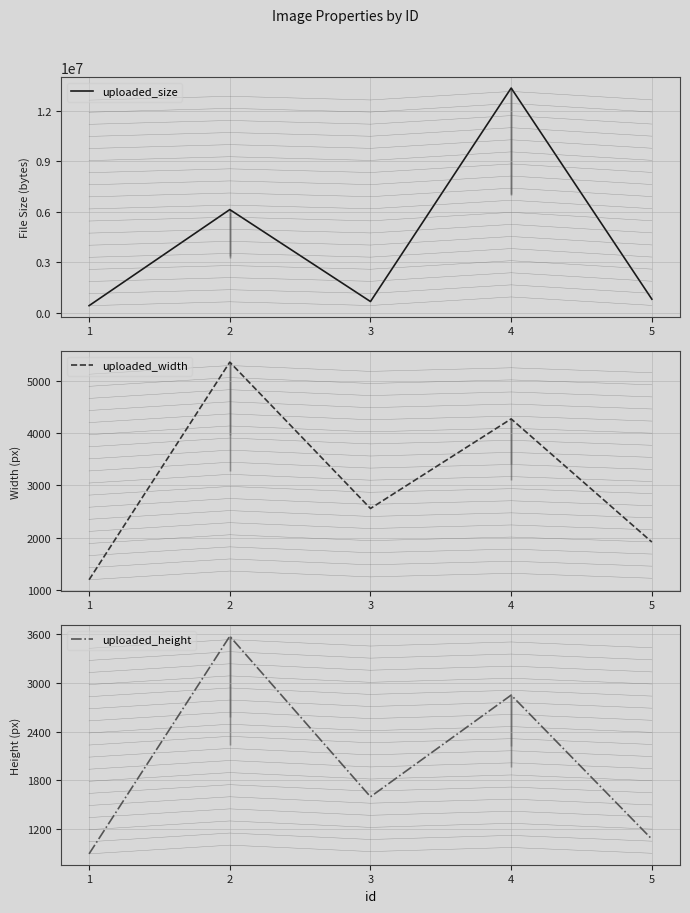

What are all the series names shown in the legend?

uploaded_size, uploaded_width, uploaded_height